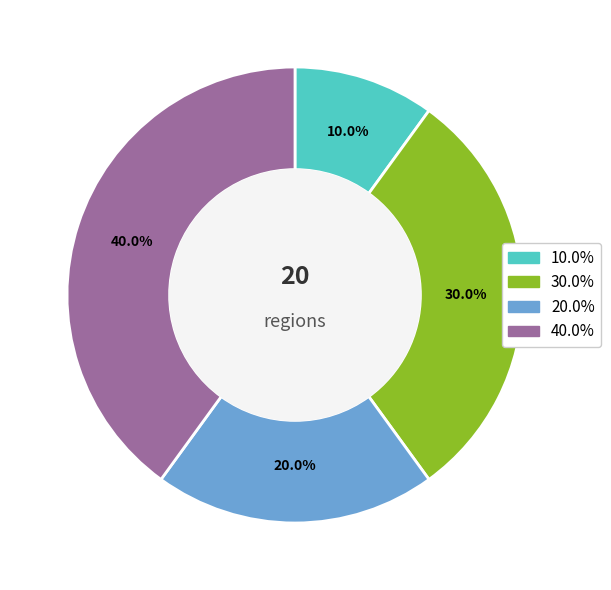

Is there a majority slice in this chart?

No